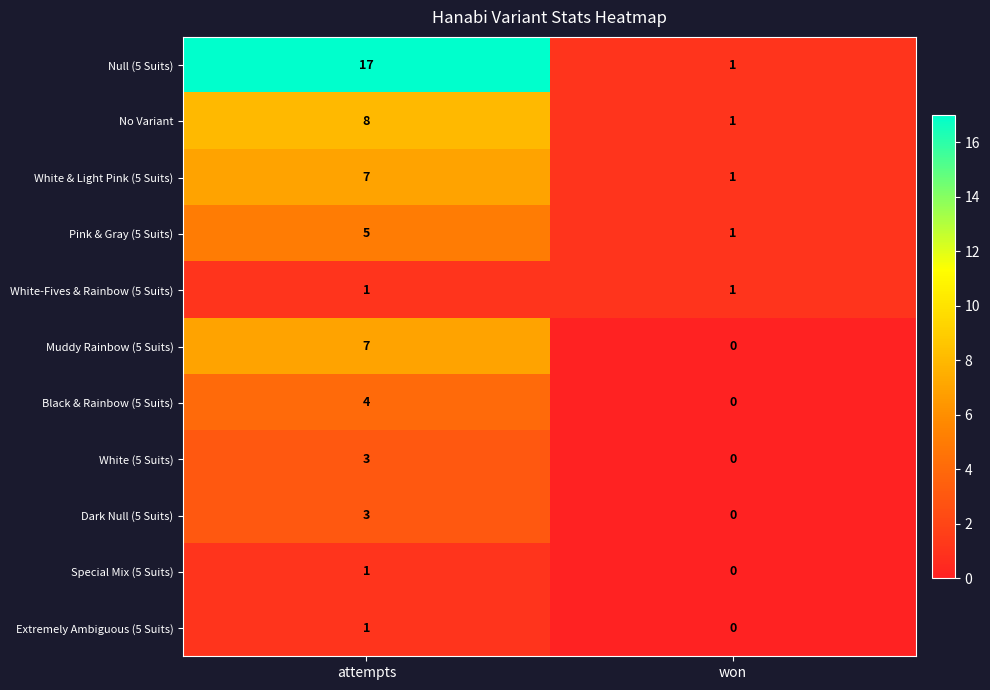

What is the greatest value displayed?

17